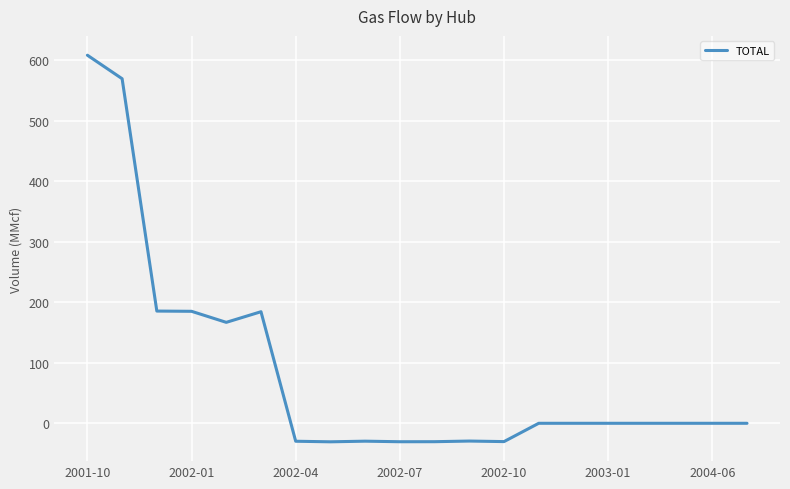

What is the maximum value shown in the chart?

608.2